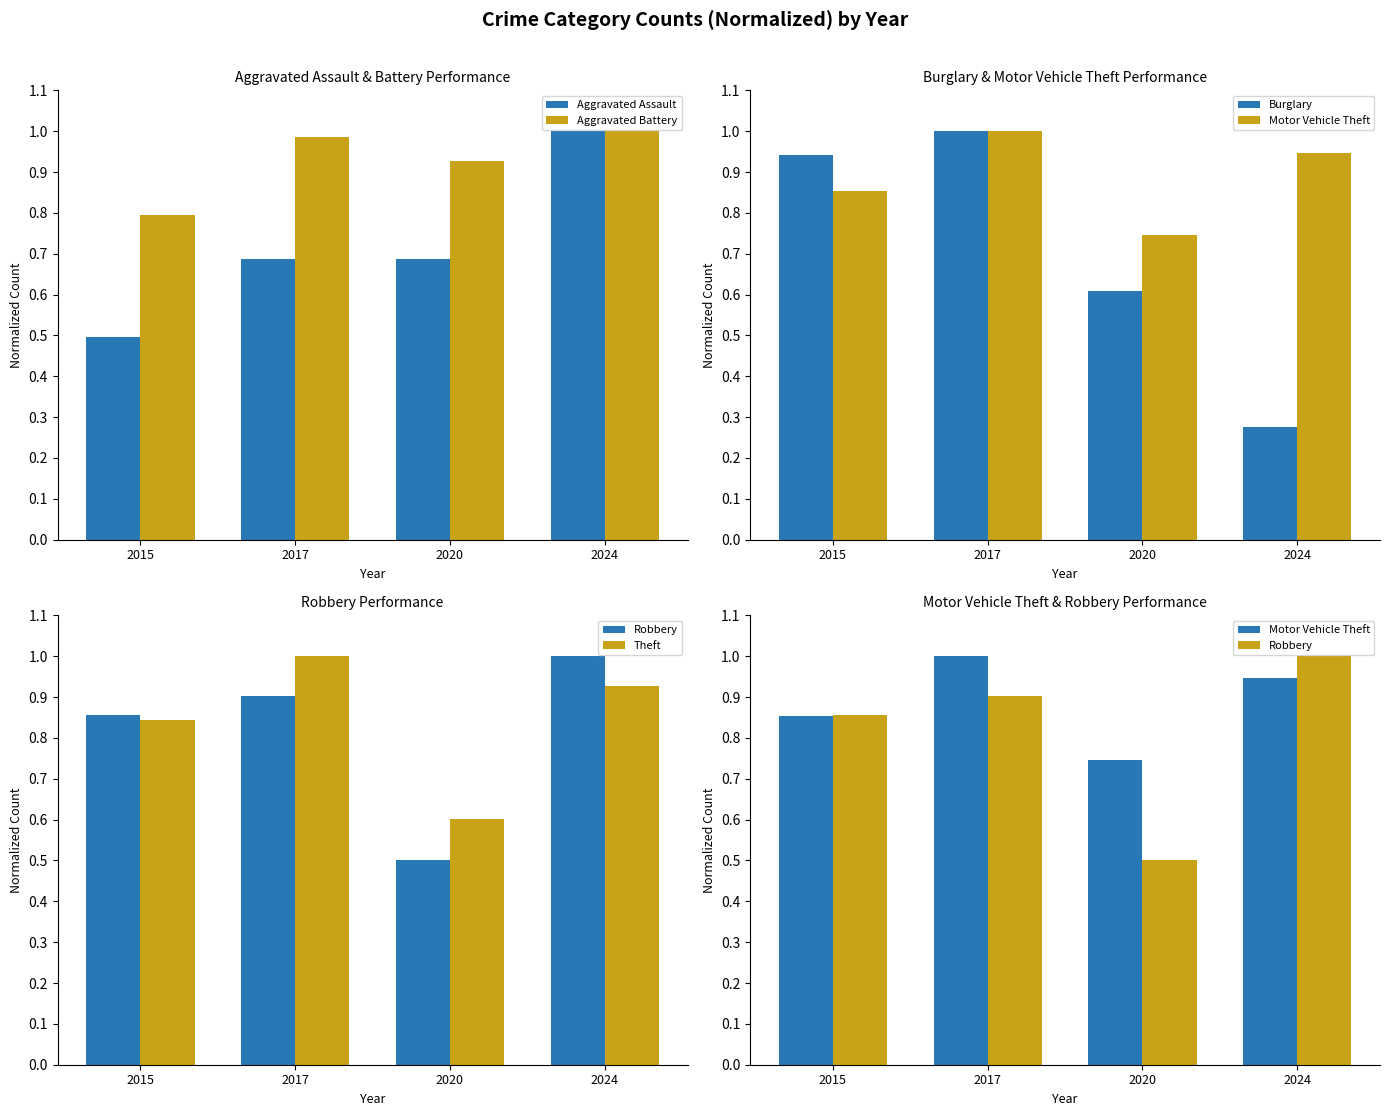

What is the sum of the Burglary values at 2017 and 2015?

1.9